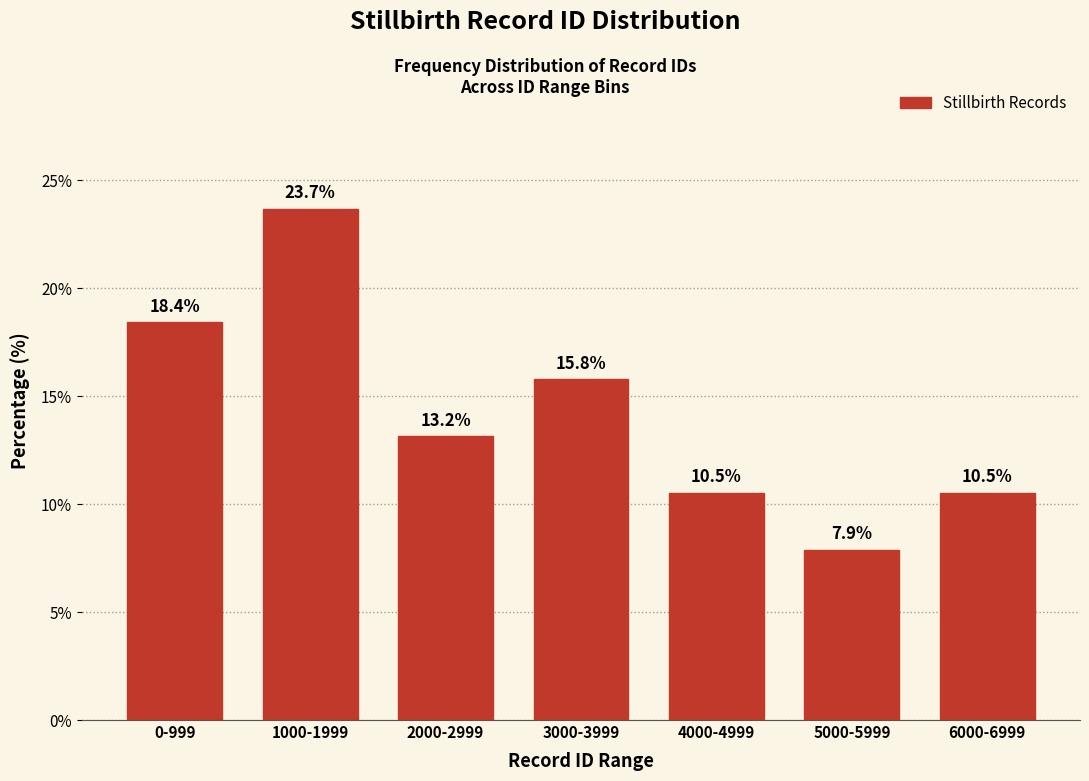

Reading left to right, transcribe all the data shown in this chart.

18.4	23.7	13.2	15.8	10.5	7.9	10.5